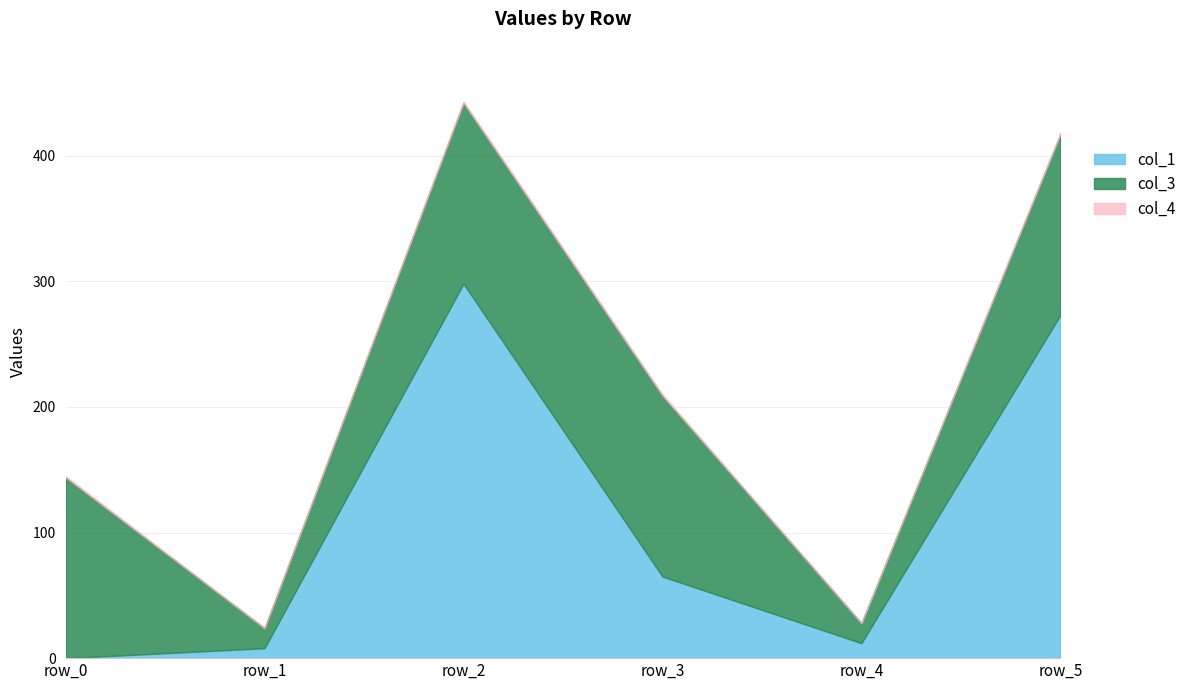

Reading left to right, extract all data points from this chart.

col_1: row_0=0.0	row_1=7.9	row_2=298.1	row_3=65.0	row_4=11.9	row_5=273.1
col_3: row_0=144.0	row_1=16.0	row_2=144.0	row_3=144.0	row_4=16.0	row_5=144.0
col_4: row_0=1.0	row_1=0.0	row_2=1.0	row_3=1.0	row_4=0.0	row_5=1.0